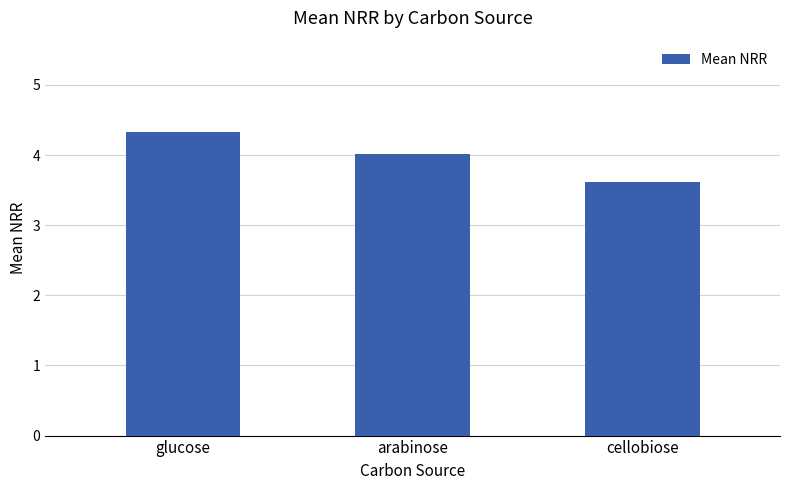

Reading left to right, extract all data points from this chart.

4.3	4.0	3.6